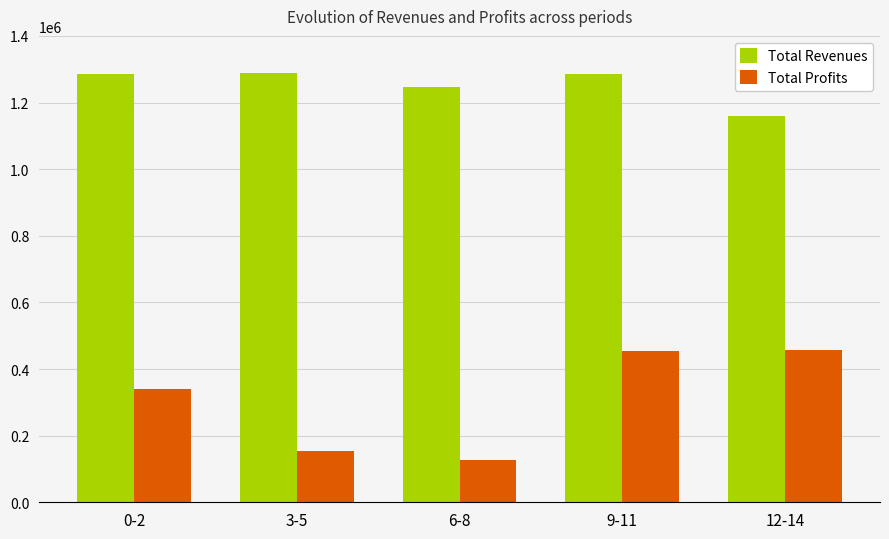

Which series has the widest spread of values?

Total Profits